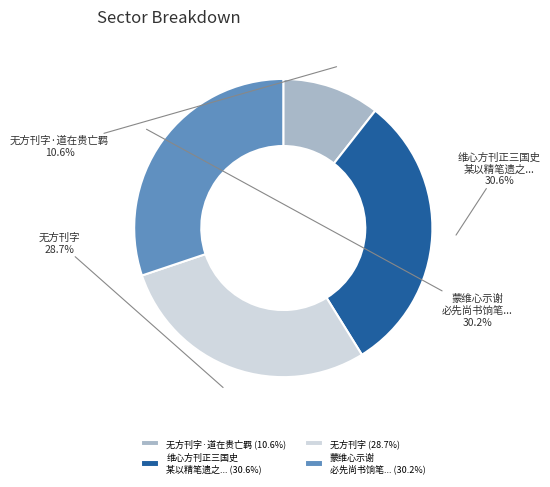

Which category has the smallest portion of the pie?

无方刊字·道在贵亡羁 (10.6%)